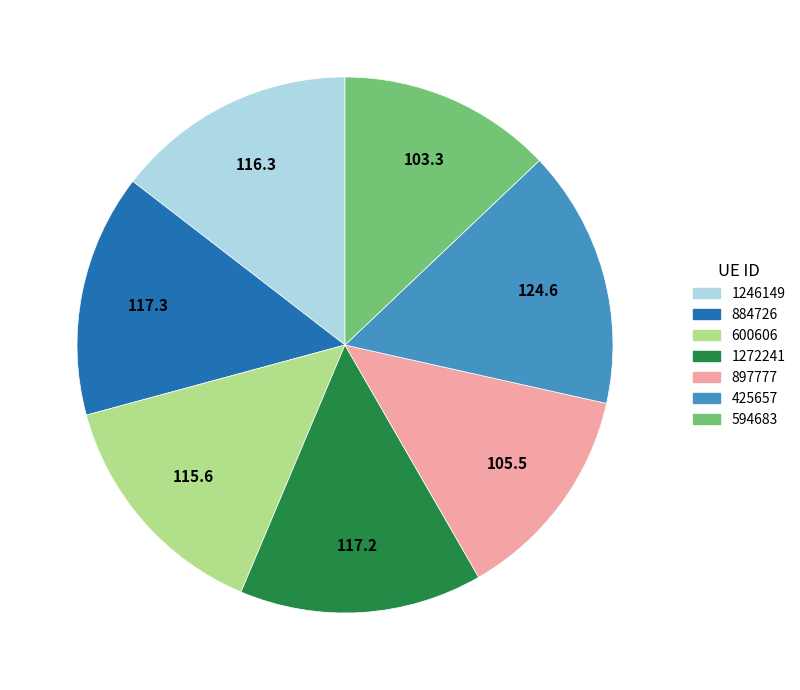

The 600606 slice represents 14% of the pie. True or false?

True